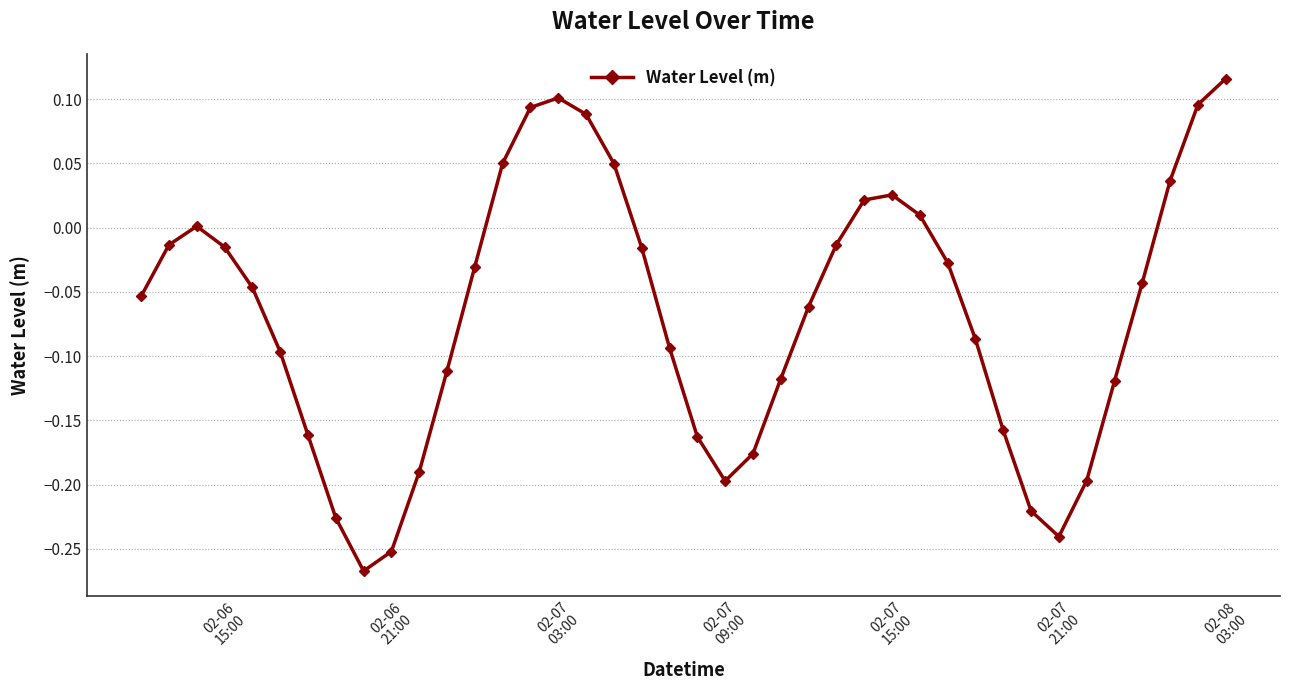

How many points are higher than both their immediate neighbors (excluding endpoints)?

3